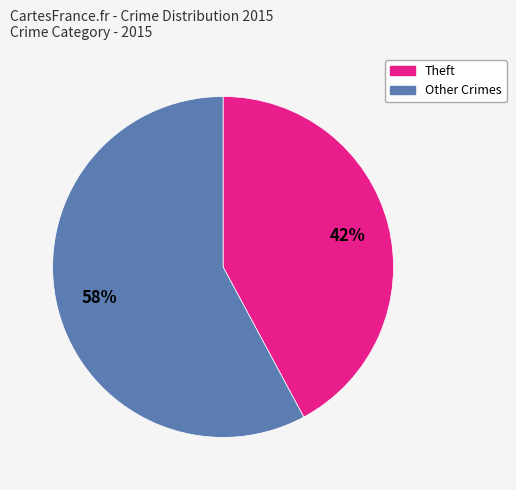

Count the number of slices in the pie.

2